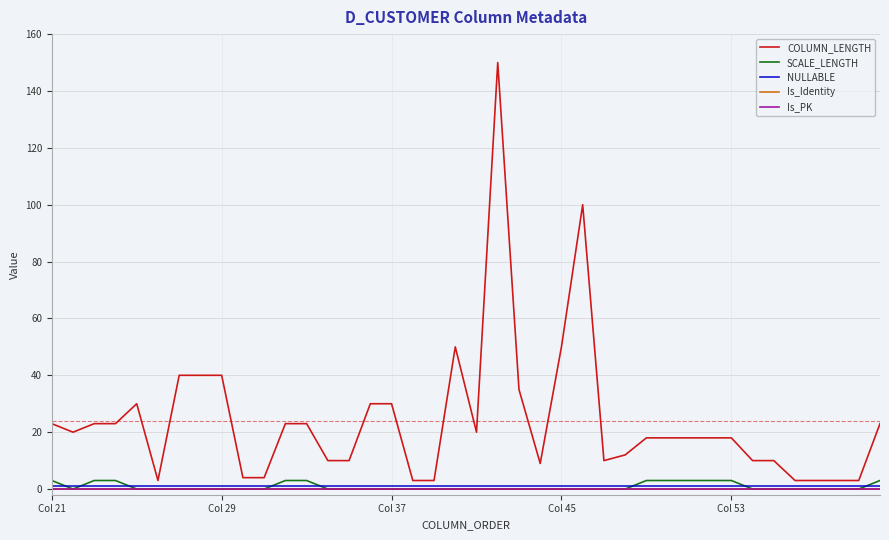

Does the chart have visible grid lines?

Yes